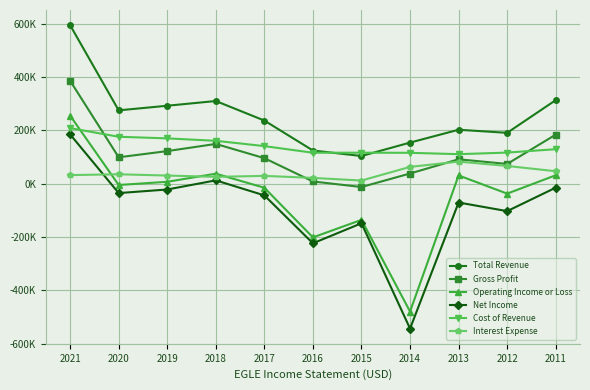

Which category has the lowest value in the Cost of Revenue series?

2013